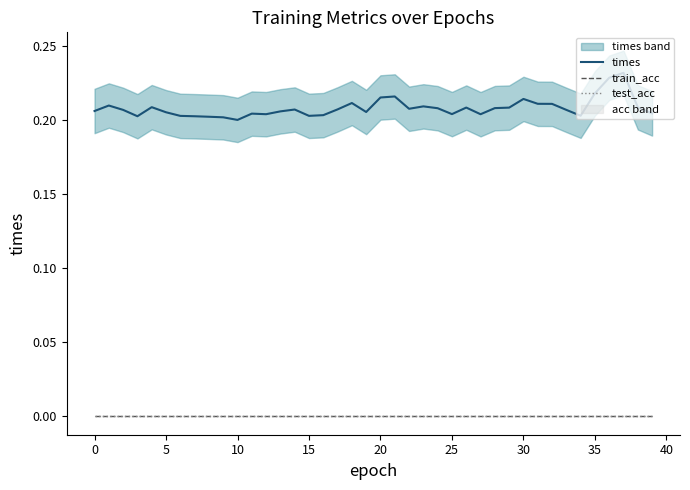

Between 45 and 12, which is larger?

12